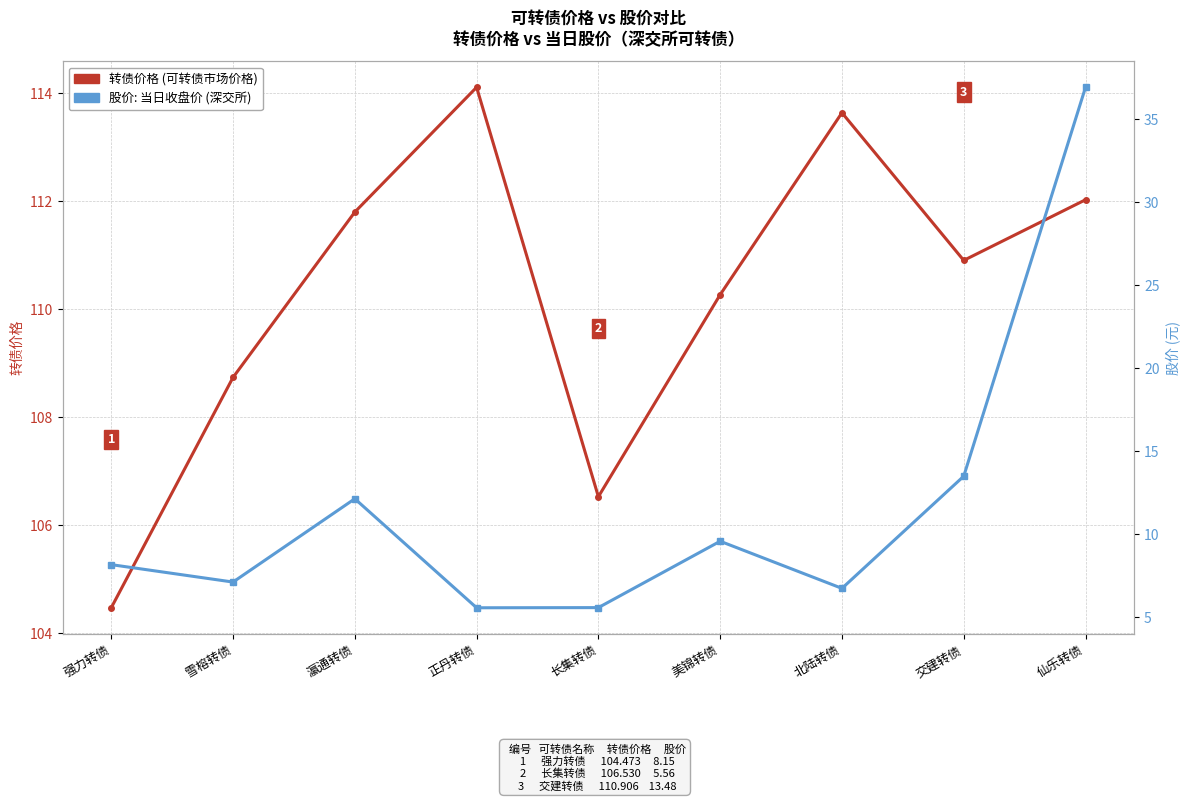

How many data points in 转债价格 (可转债价格, 深交所) are above 110?

6